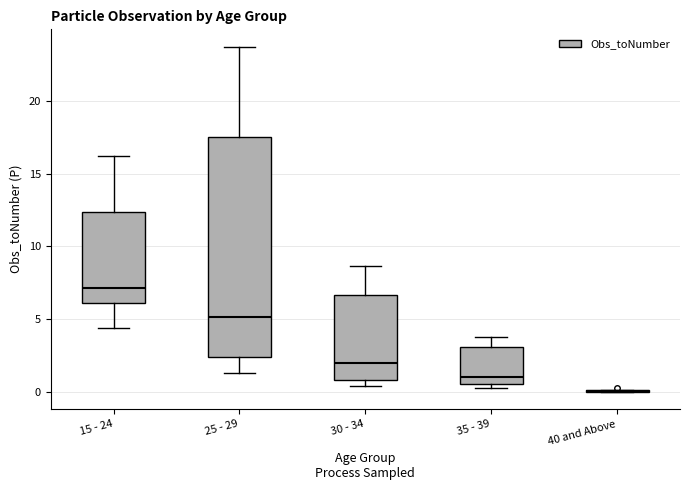

Reading left to right, read every box against the y-axis: the position of its median line, the range the box covers, and the ends of its whiskers. The values are not printed on the chart, so give them approximately, as read against the axis.

15 - 24: median 7.0, box 6.0 to 12.5, whiskers 4.5 to 16.0
25 - 29: median 5.0, box 2.5 to 17.5, whiskers 1.5 to 23.5
30 - 34: median 2.0, box 1.0 to 6.5, whiskers 0.5 to 8.5
35 - 39: median 1.0, box 0.5 to 3.0, whiskers 0.5 (just below the box's lower edge) to 4.0
40 and Above: box collapsed to a line at 0.0, whiskers 0.0 to 0.0